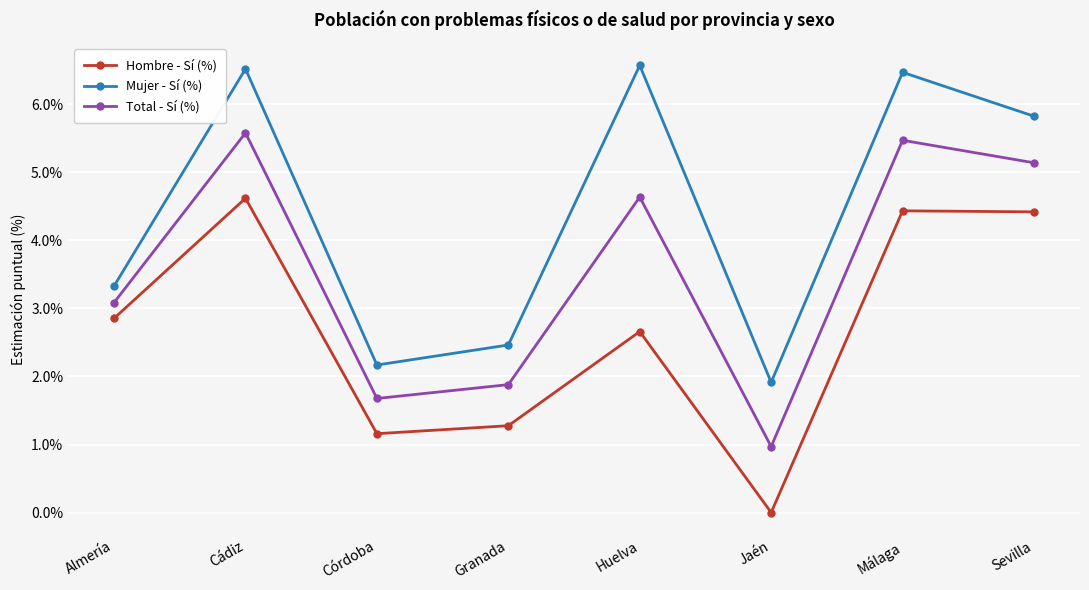

True or false: Hombre - Sí (%) and Mujer - Sí (%) intersect in this chart.

False